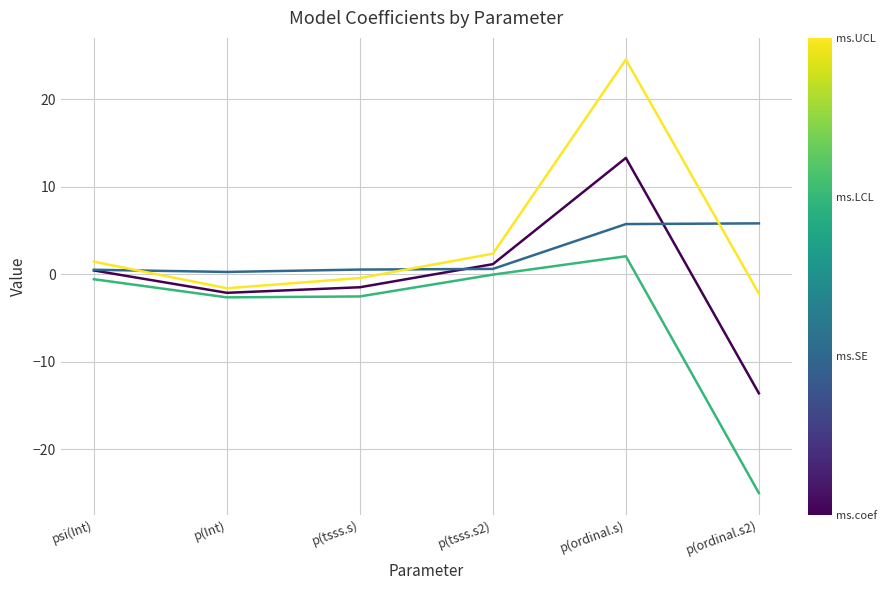

At which category is the sum across all series the highest?

p(ordinal.s)